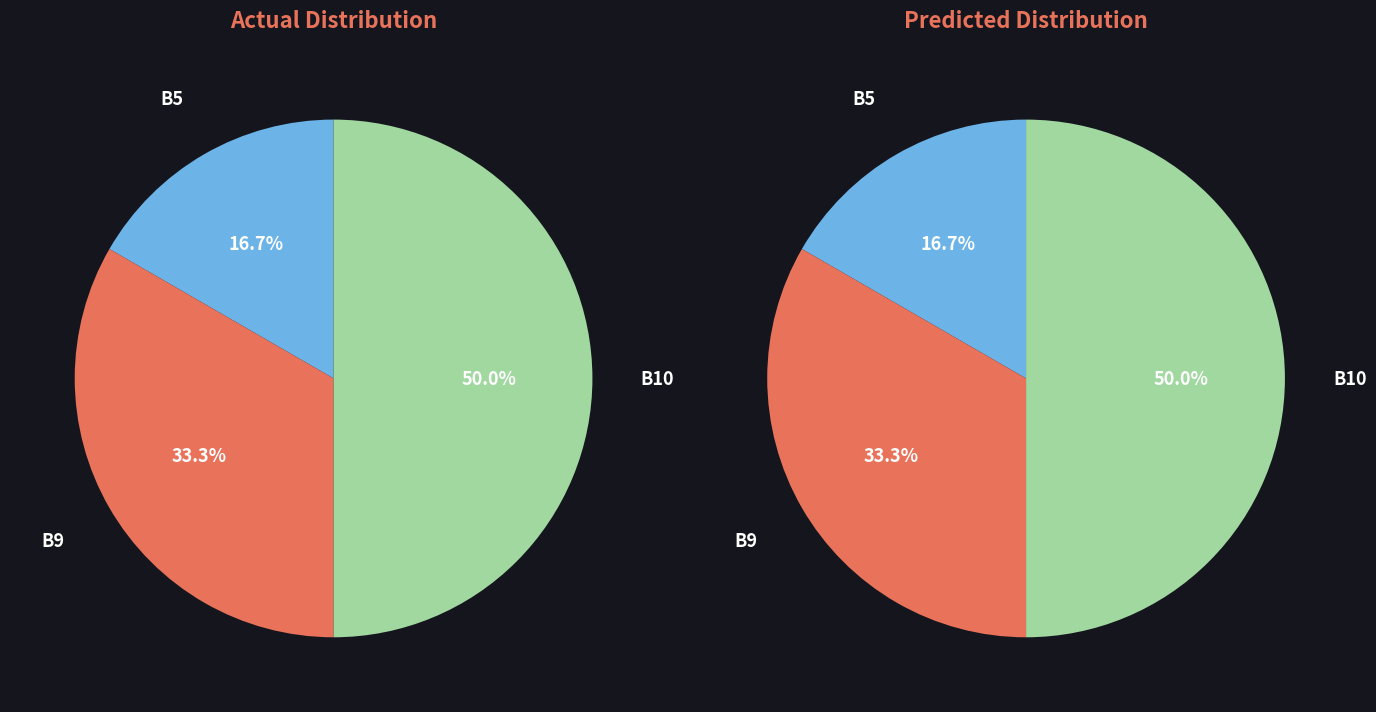

The B9 slice represents 26% of the pie. True or false?

False